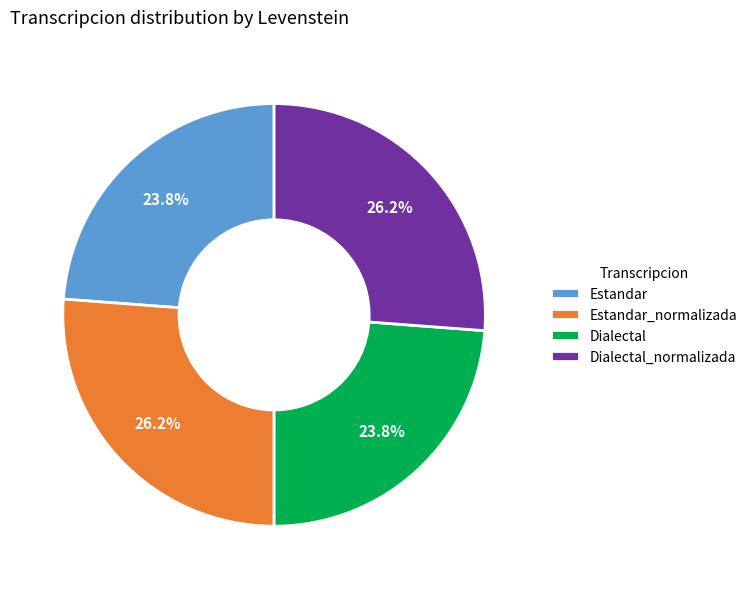

Does Dialectal_normalizada account for over 50% of the chart?

No